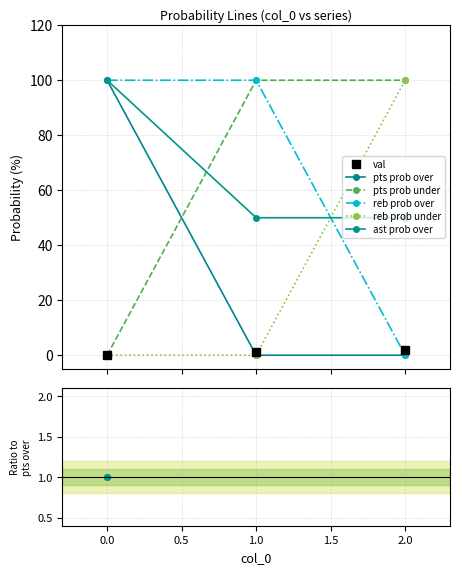

Is it true that val equals 2.8 at 2.0?

False